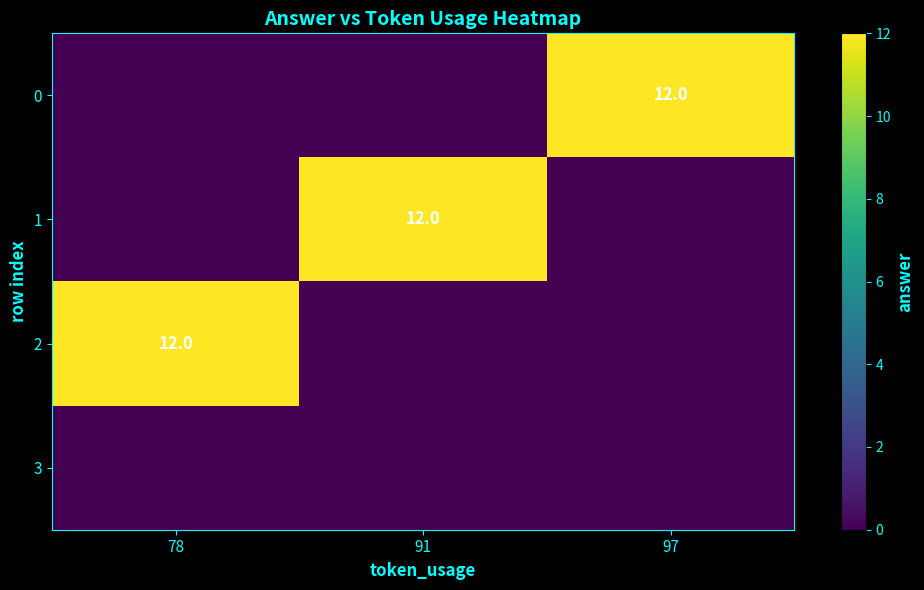

Is it true that 1 equals 12 at 91?

True